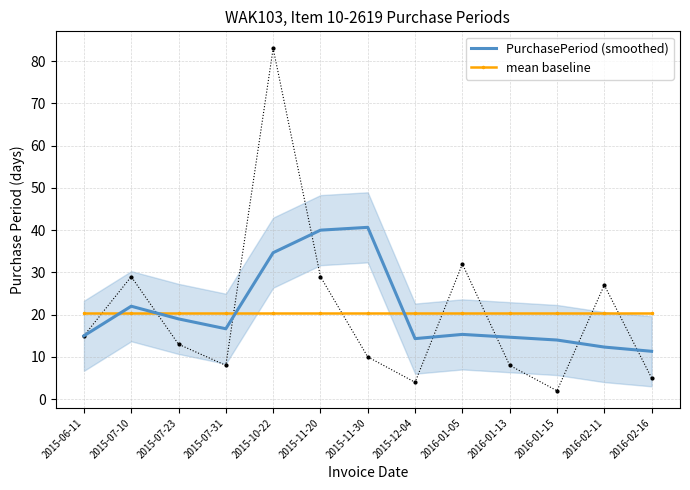

What value does the PurchasePeriod (smoothed) series have at 2016-01-15?

14.0